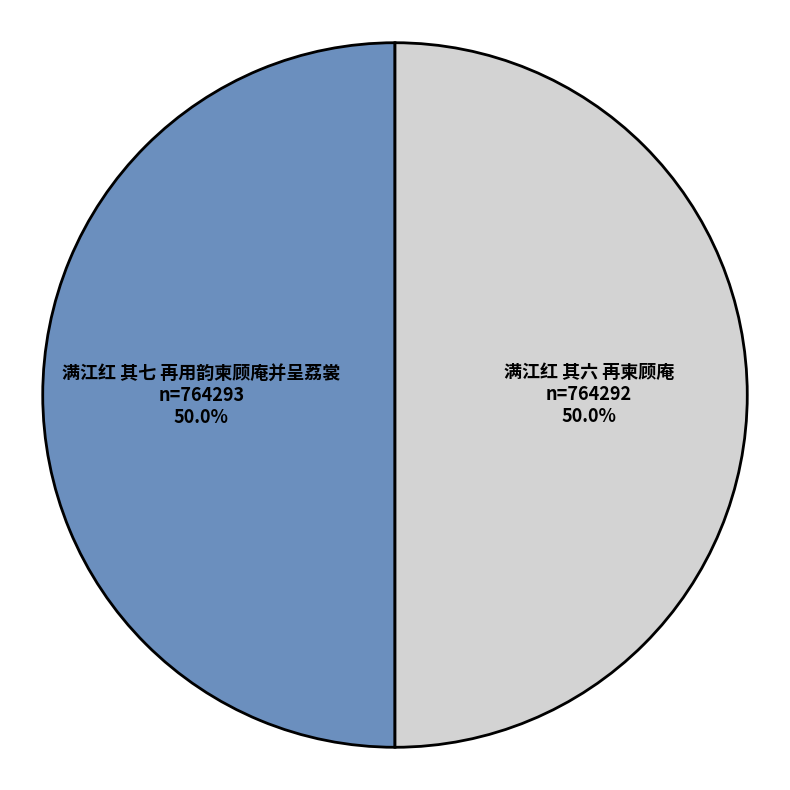

Is it true that 满江红 其六 再柬顾庵 is 58% of the pie?

False